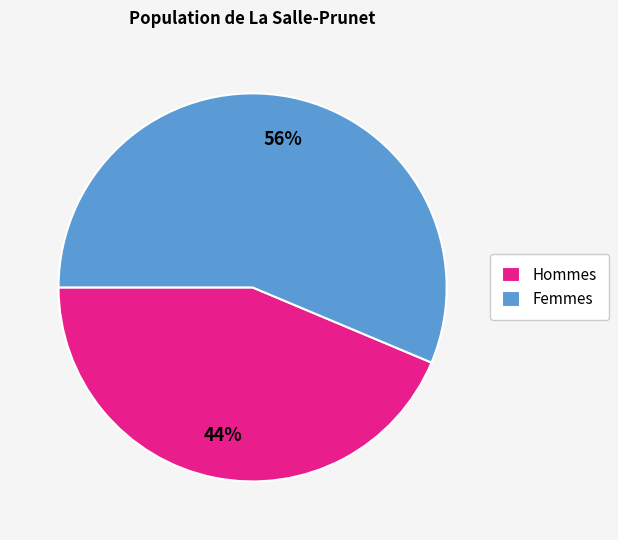

To the nearest percent, what is the average slice percentage?

50%